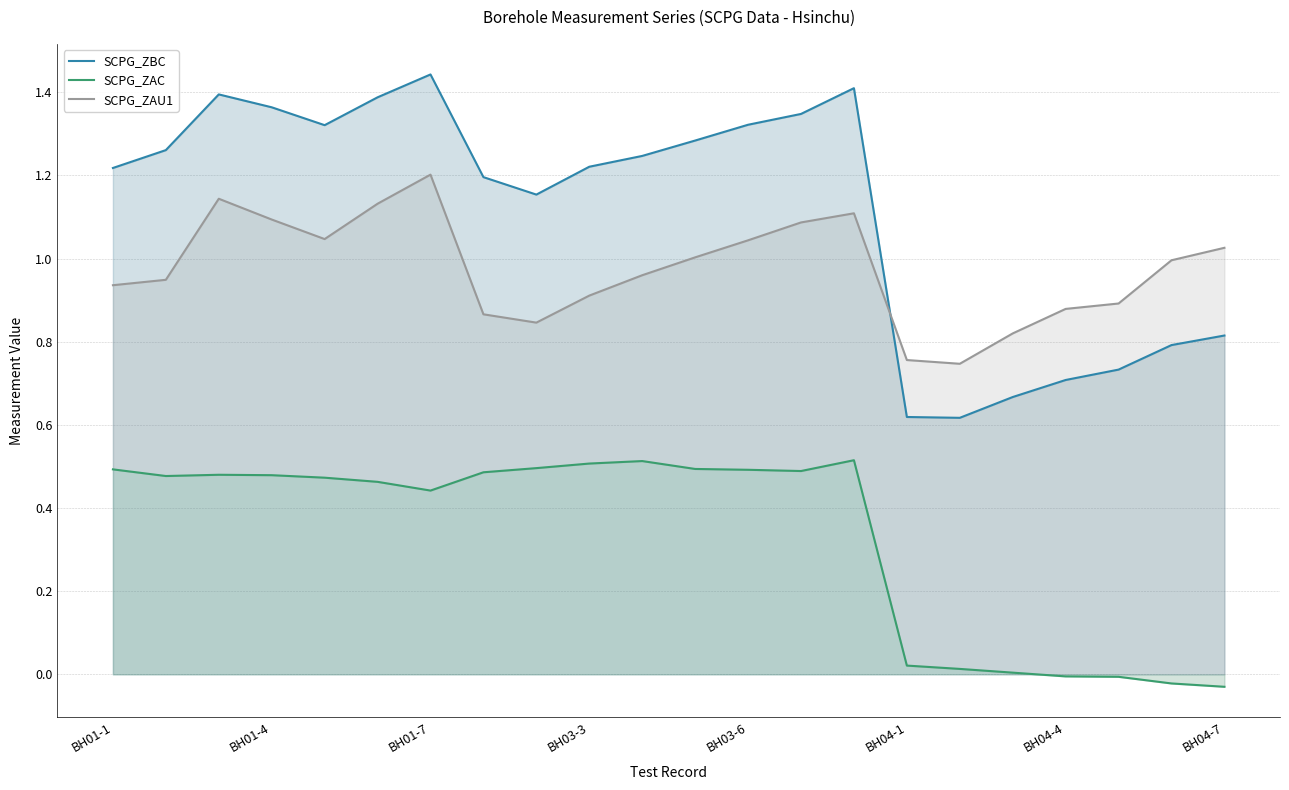

Does the chart have visible grid lines?

Yes